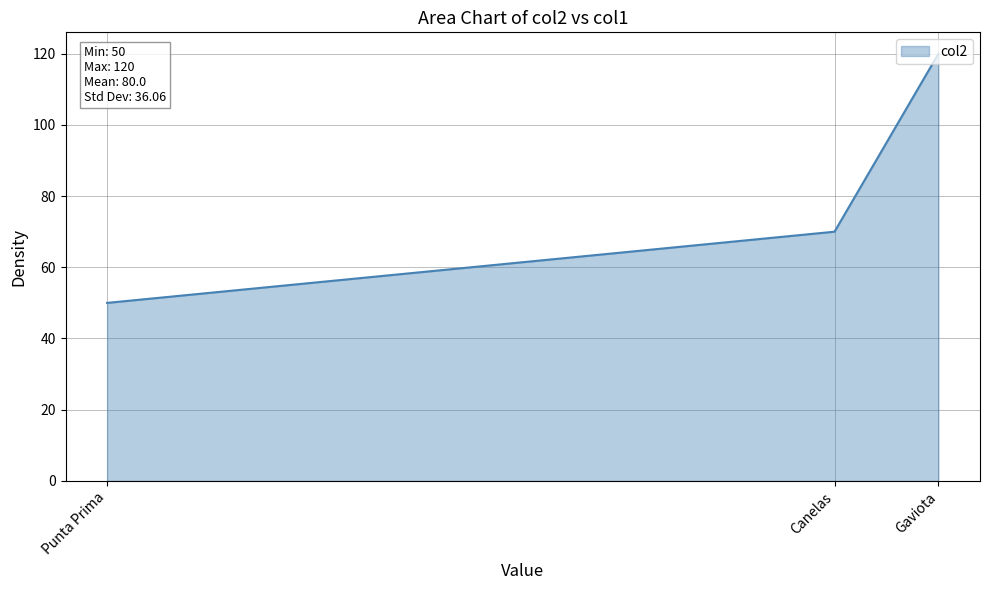

Is it true that the value at Gaviota is 120?

True